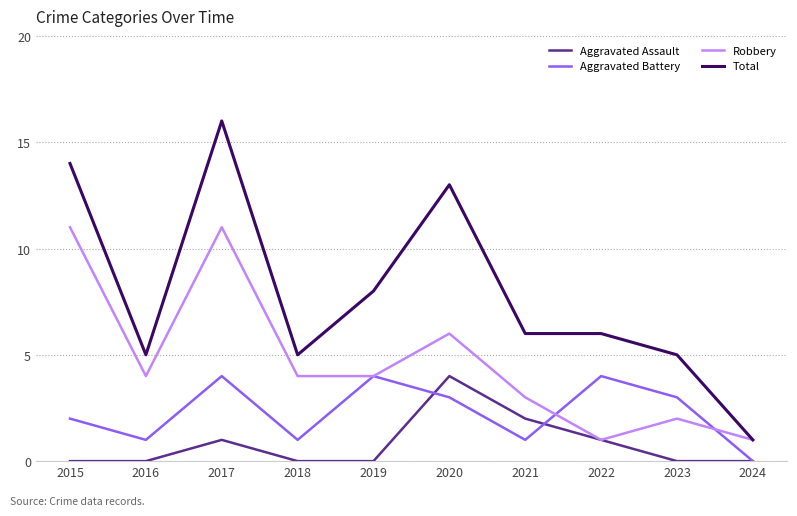

The Aggravated Assault series shows 0 at 2018. True or false?

True